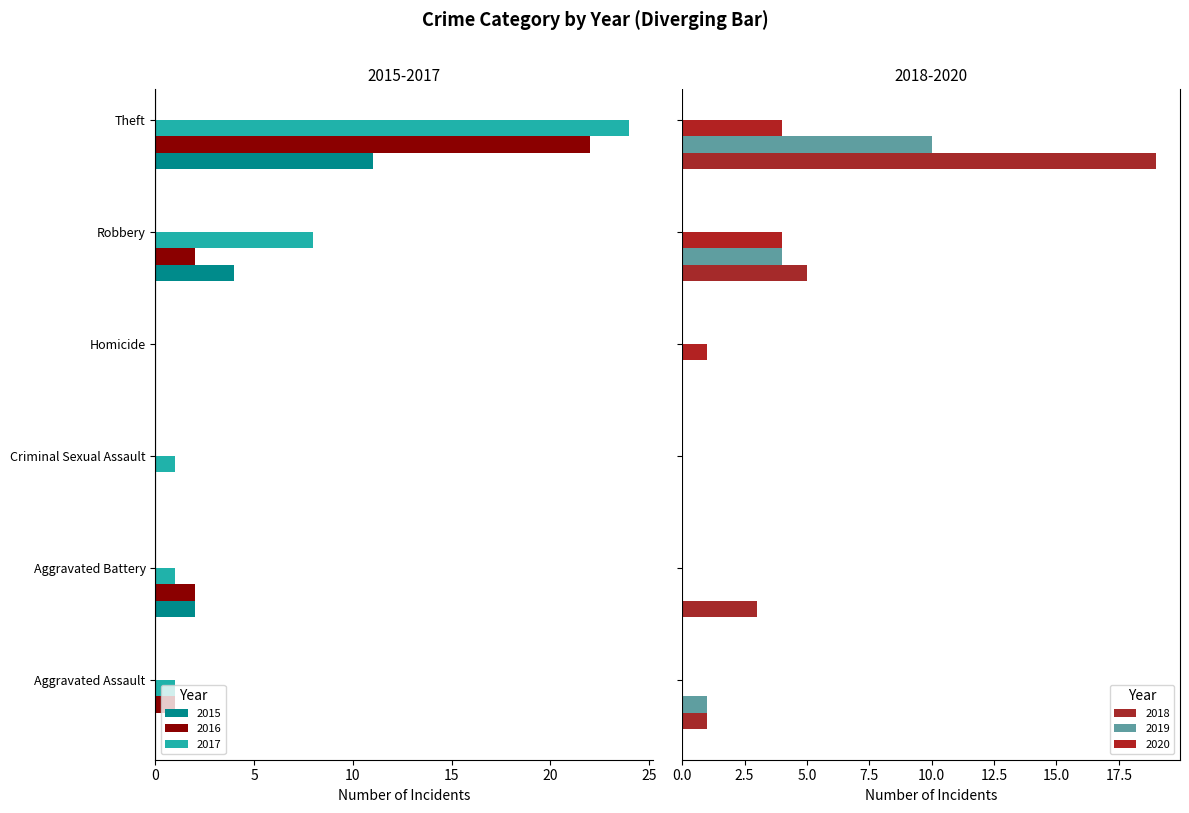

Reading left to right, what are all the values shown in this chart?

2015: Aggravated Assault=0	Aggravated Battery=-2	Criminal Sexual Assault=0	Homicide=0	Robbery=-4	Theft=-11
2016: Aggravated Assault=-1	Aggravated Battery=-2	Criminal Sexual Assault=0	Homicide=0	Robbery=-2	Theft=-22
2017: Aggravated Assault=-1	Aggravated Battery=-1	Criminal Sexual Assault=-1	Homicide=0	Robbery=-8	Theft=-24
2018: Aggravated Assault=1	Aggravated Battery=3	Criminal Sexual Assault=0	Homicide=0	Robbery=5	Theft=19
2019: Aggravated Assault=1	Aggravated Battery=0	Criminal Sexual Assault=0	Homicide=0	Robbery=4	Theft=10
2020: Aggravated Assault=0	Aggravated Battery=0	Criminal Sexual Assault=0	Homicide=1	Robbery=4	Theft=4